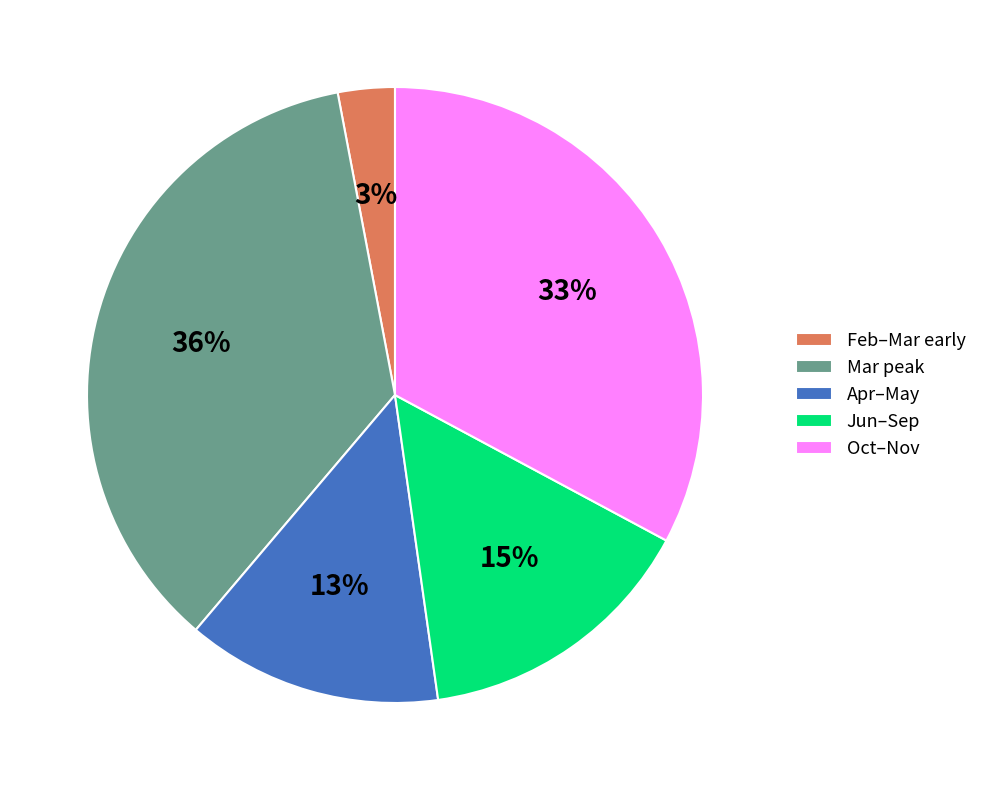

What is the largest slice in the pie chart?

Mar peak